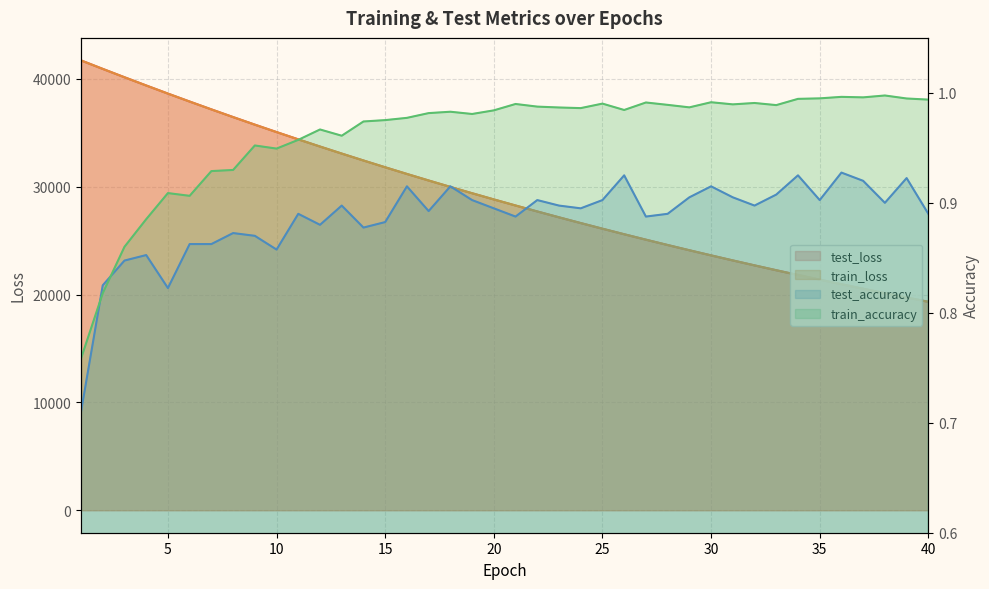

True or false: train_accuracy and test_accuracy cross at least once.

True